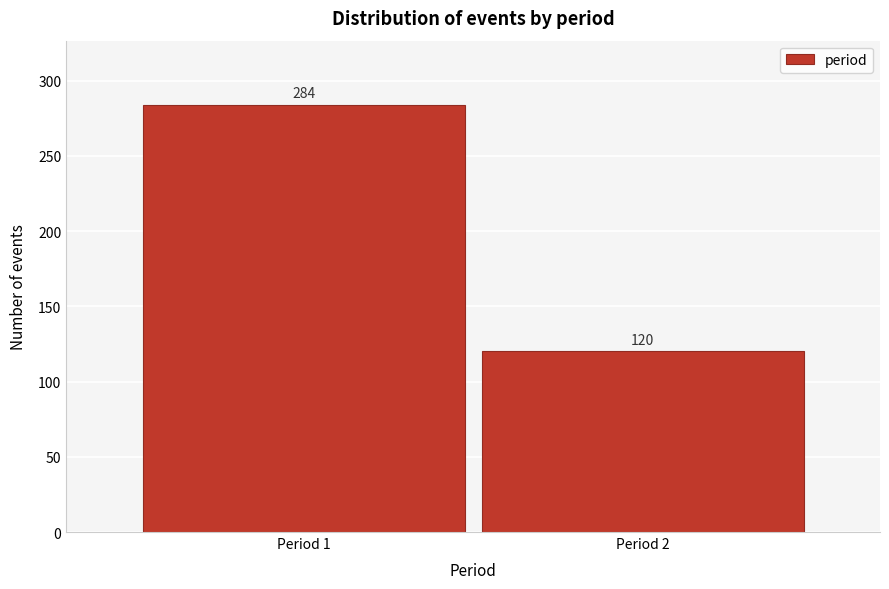

Reading right to left, transcribe all the data shown in this chart.

Period 2=120	Period 1=284